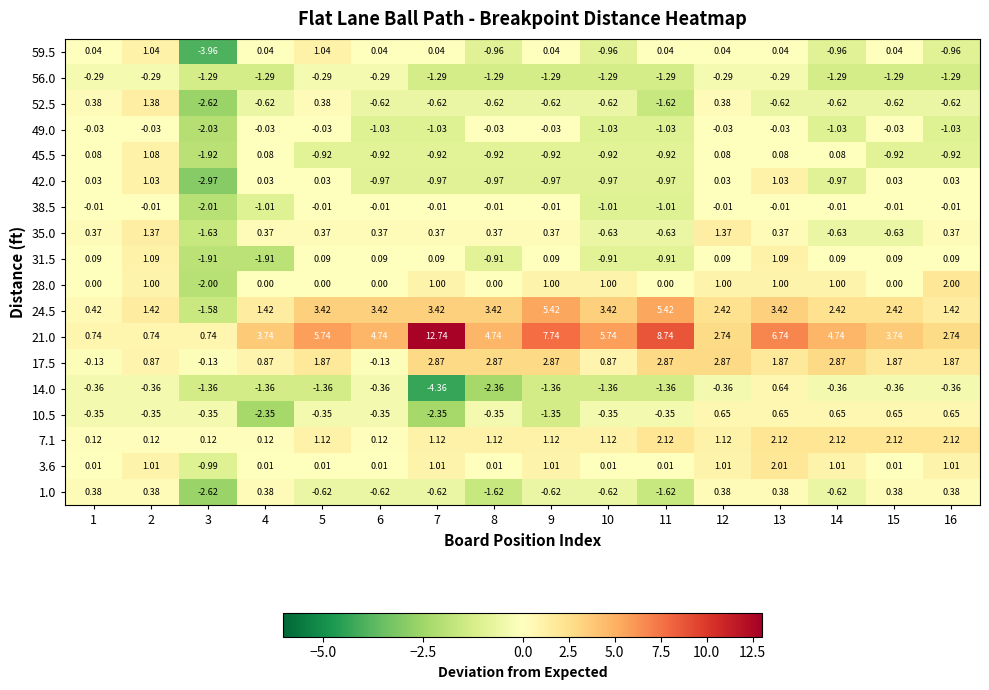

At how many categories does at least one series exceed 7?

3